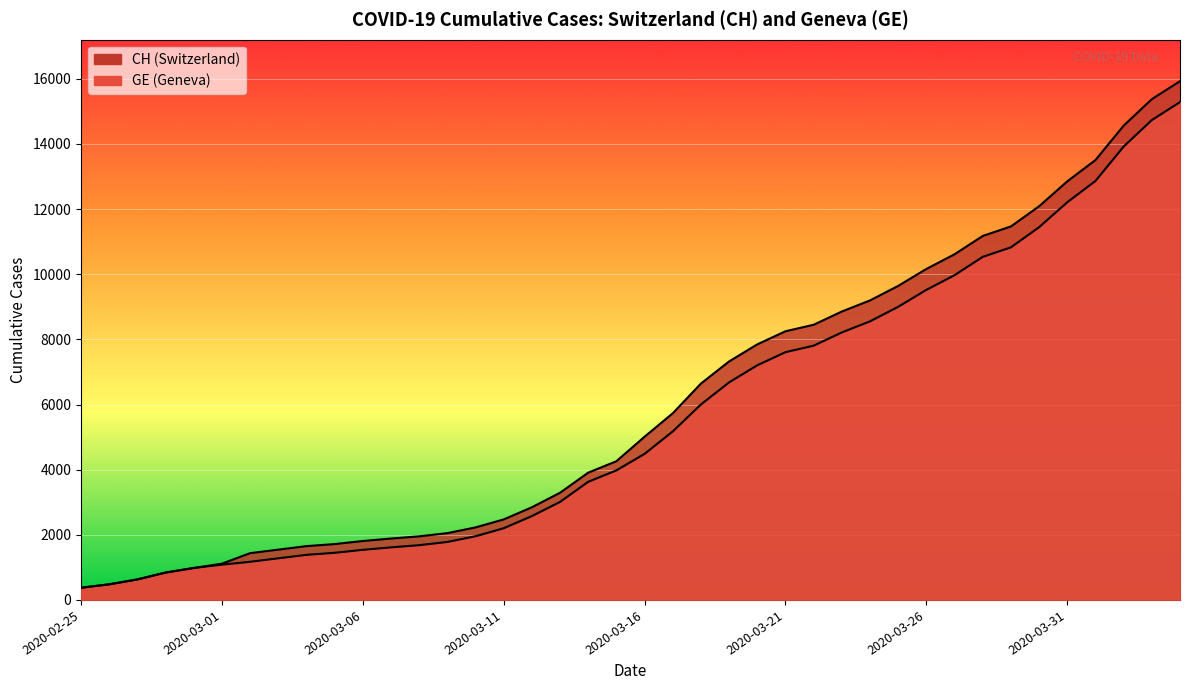

True or false: CH and GE cross at least once.

False